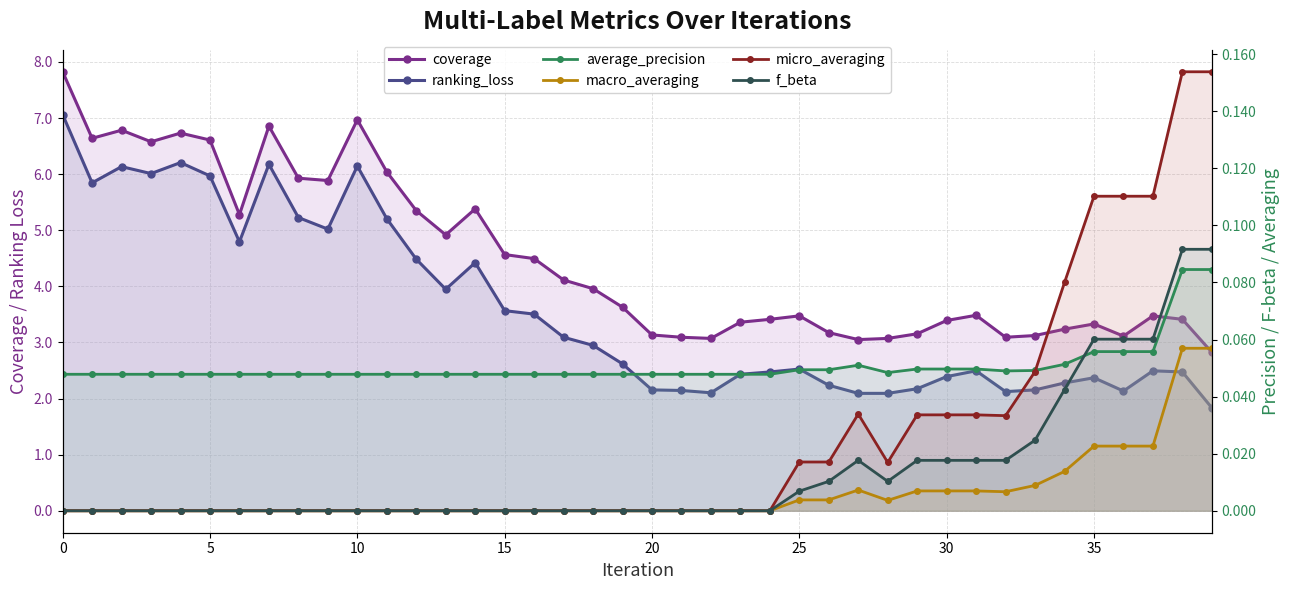

What is the difference between the maximum and minimum values in the ranking_loss series?

5.2